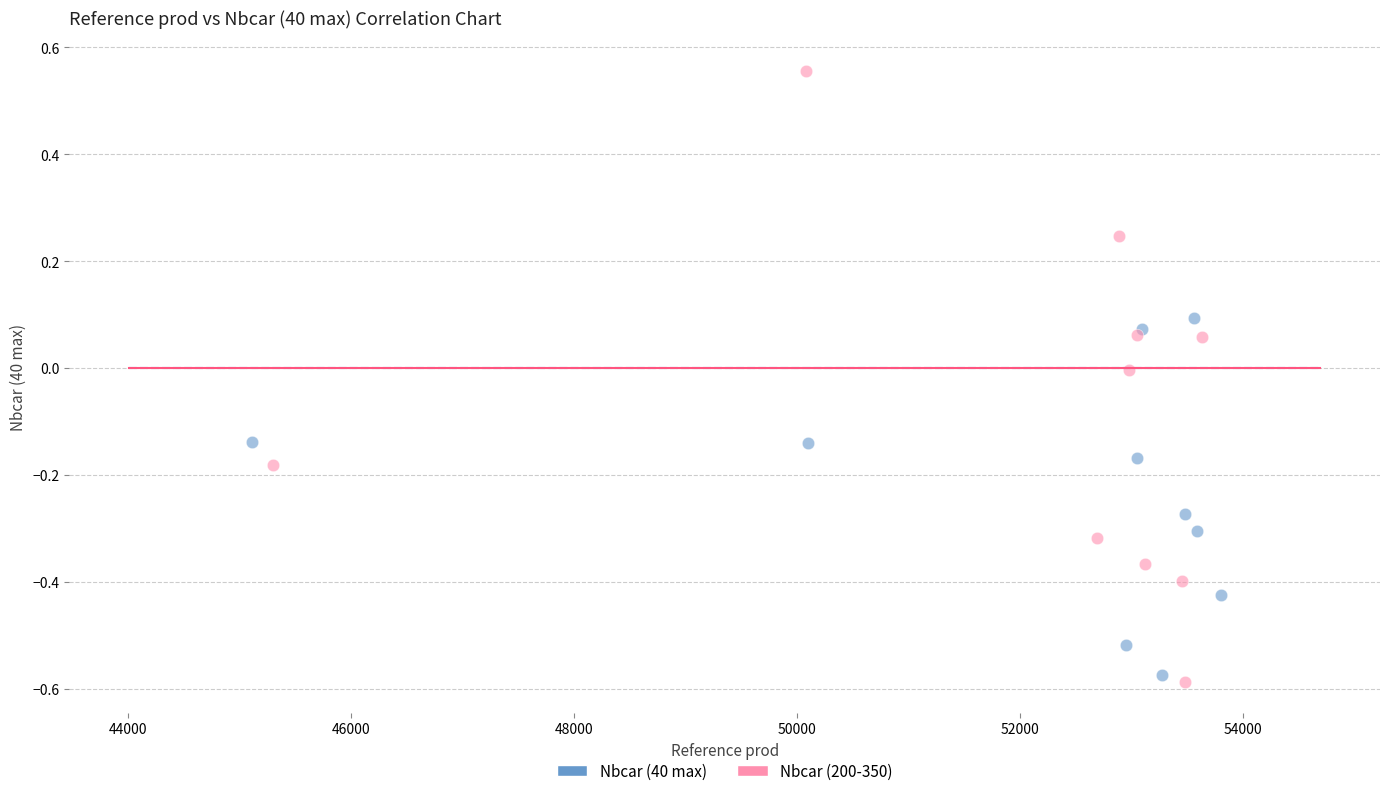

What are all the series names shown in the legend?

Nbcar (40 max), Nbcar (200-350)